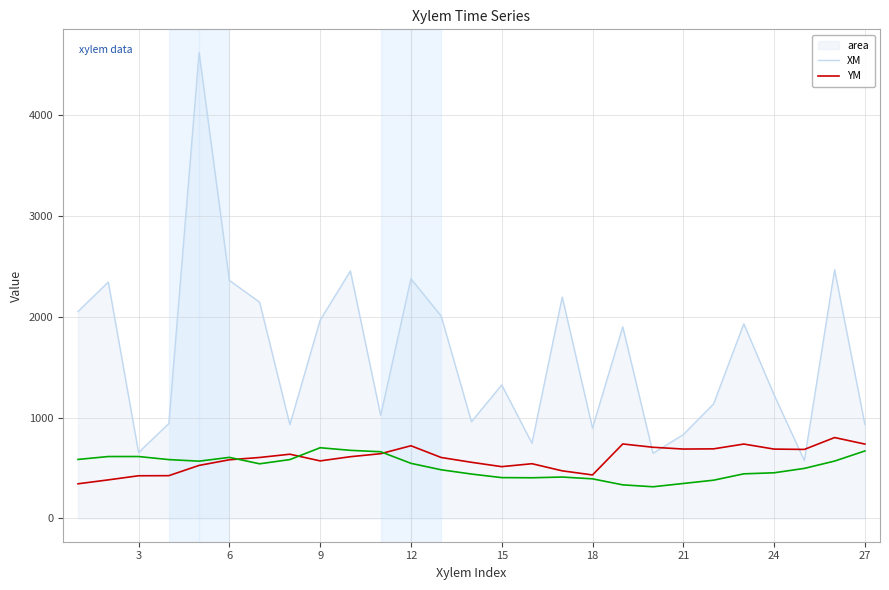

Which series has the largest total across all categories?

area